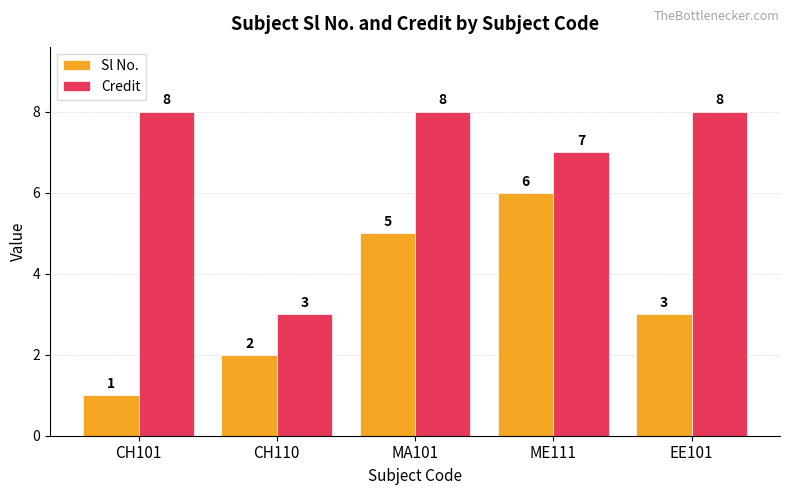

Does the chart contain stacked bars?

No